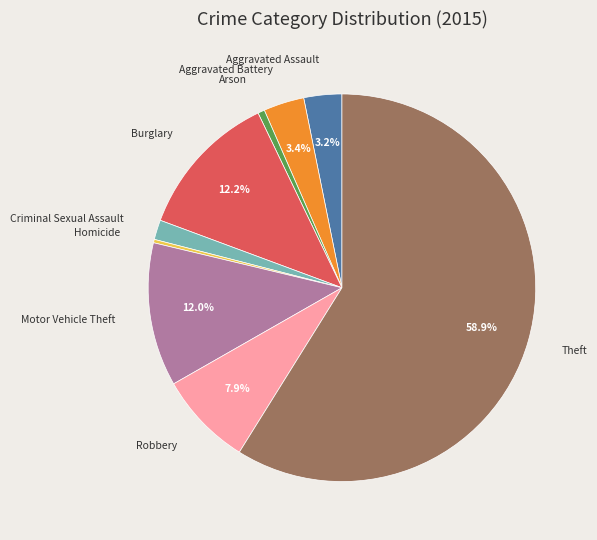

How much of the chart is everything except Aggravated Assault?

96.8%